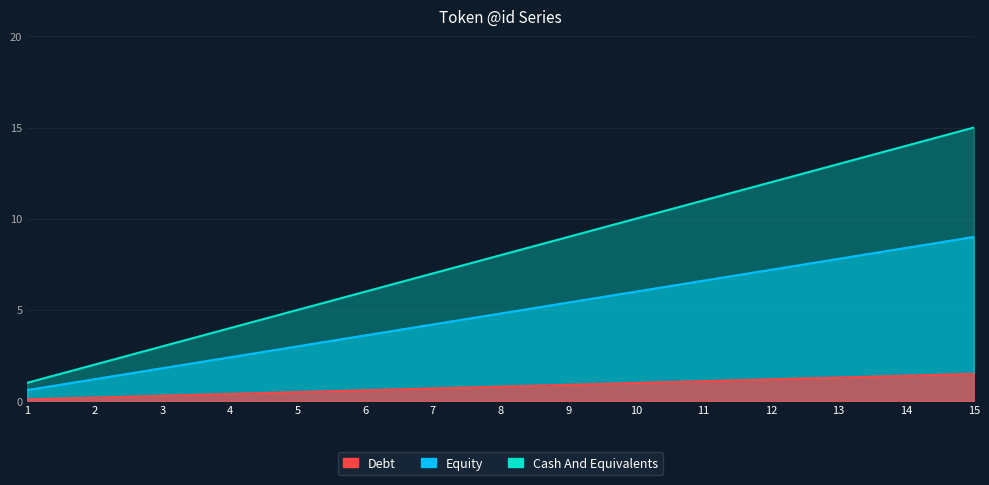

Rank the categories by value from highest to lowest.

15, 14, 13, 12, 11, 10, 9, 8, 7, 6, 5, 4, 3, 2, 1